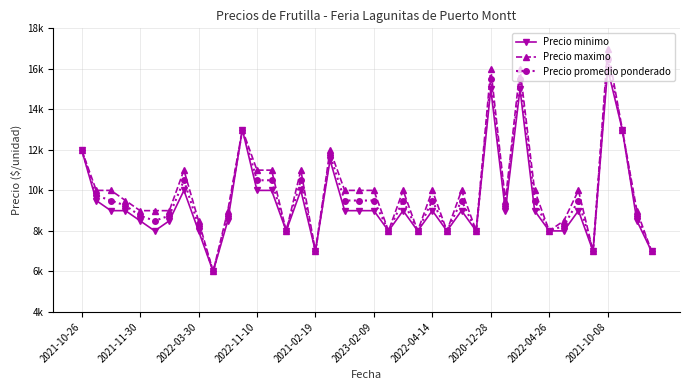

Does the chart have visible grid lines?

Yes